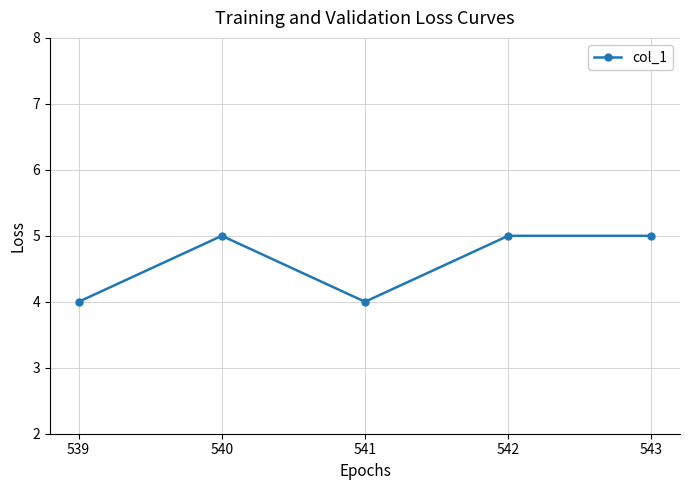

What is the sum of all values?

23